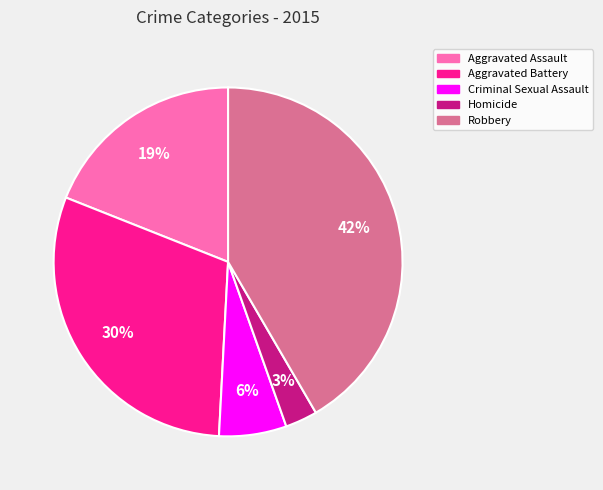

Is Criminal Sexual Assault the majority of the pie?

No